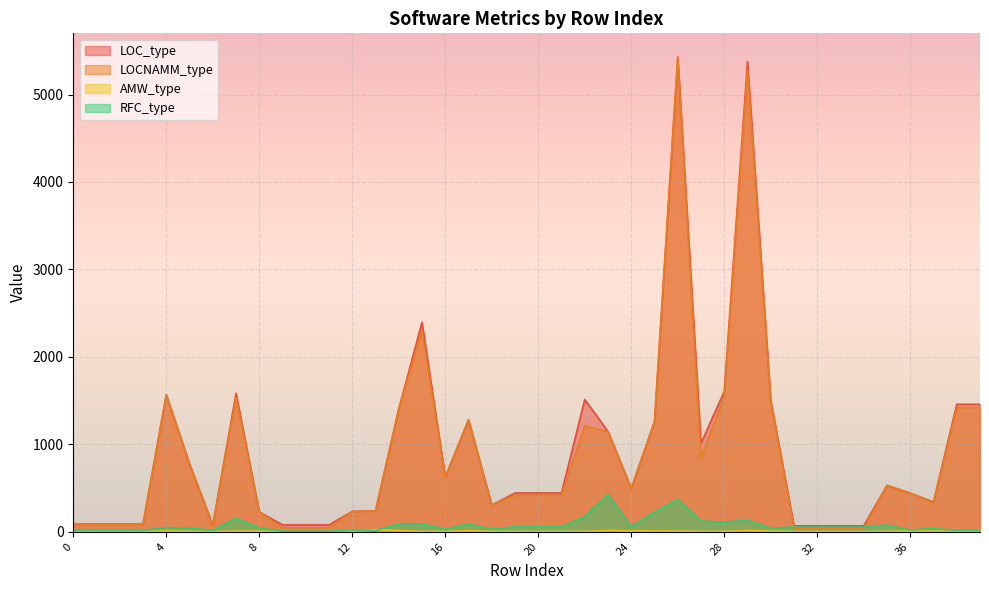

What is the sum of all LOCNAMM_type values?

35331.0